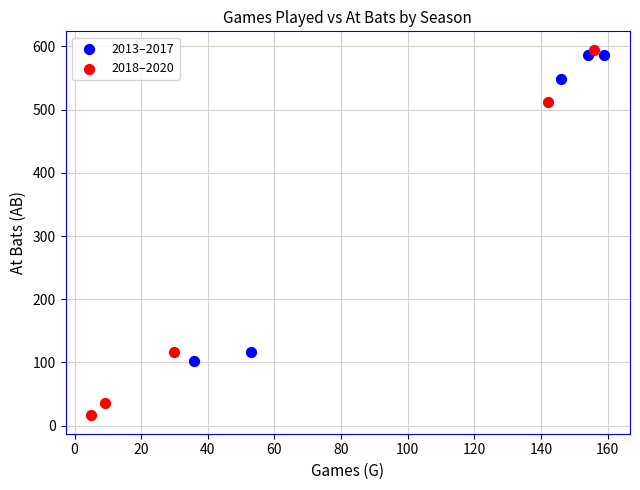

Which series contains the lowest Y value?

2018–2020